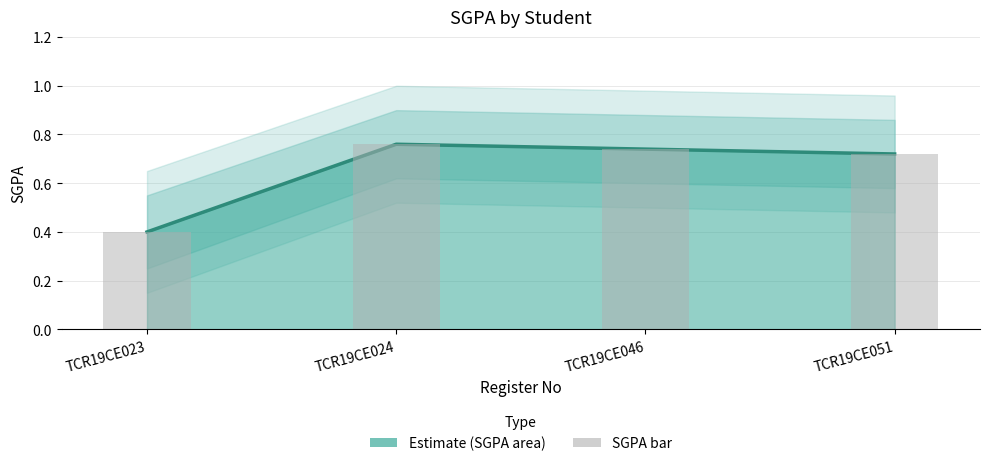

At which label does SGPA reach its minimum?

TCR19CE023